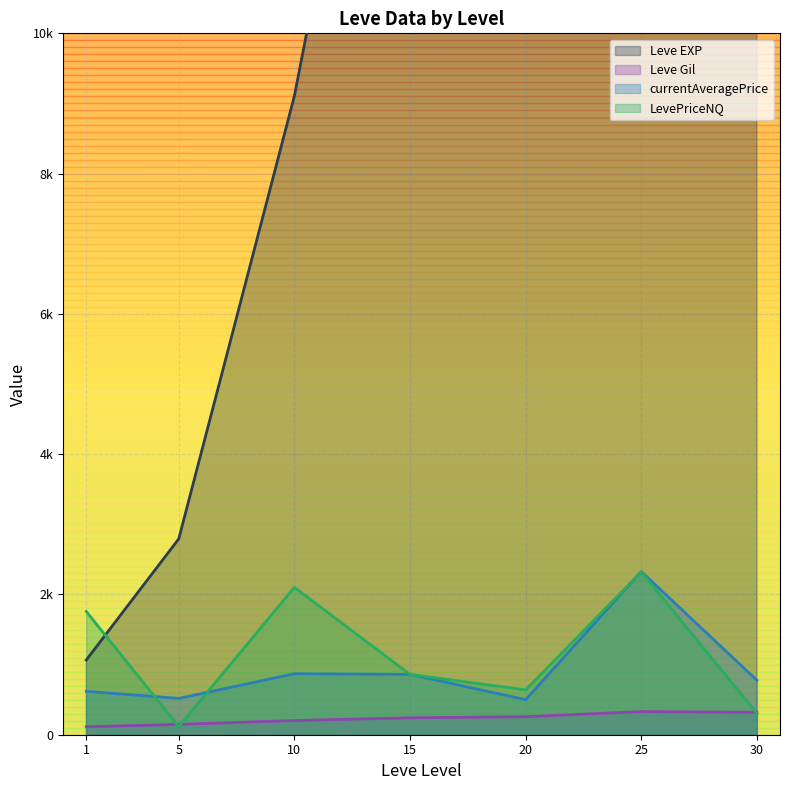

The LevePriceNQ series shows 5774.5 at 20. True or false?

False